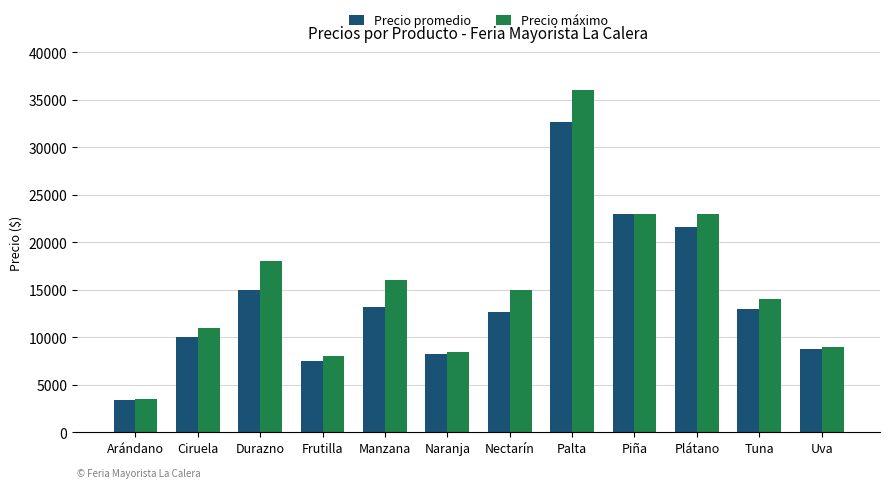

Which series changed the most between Nectarín and Palta?

Precio máximo